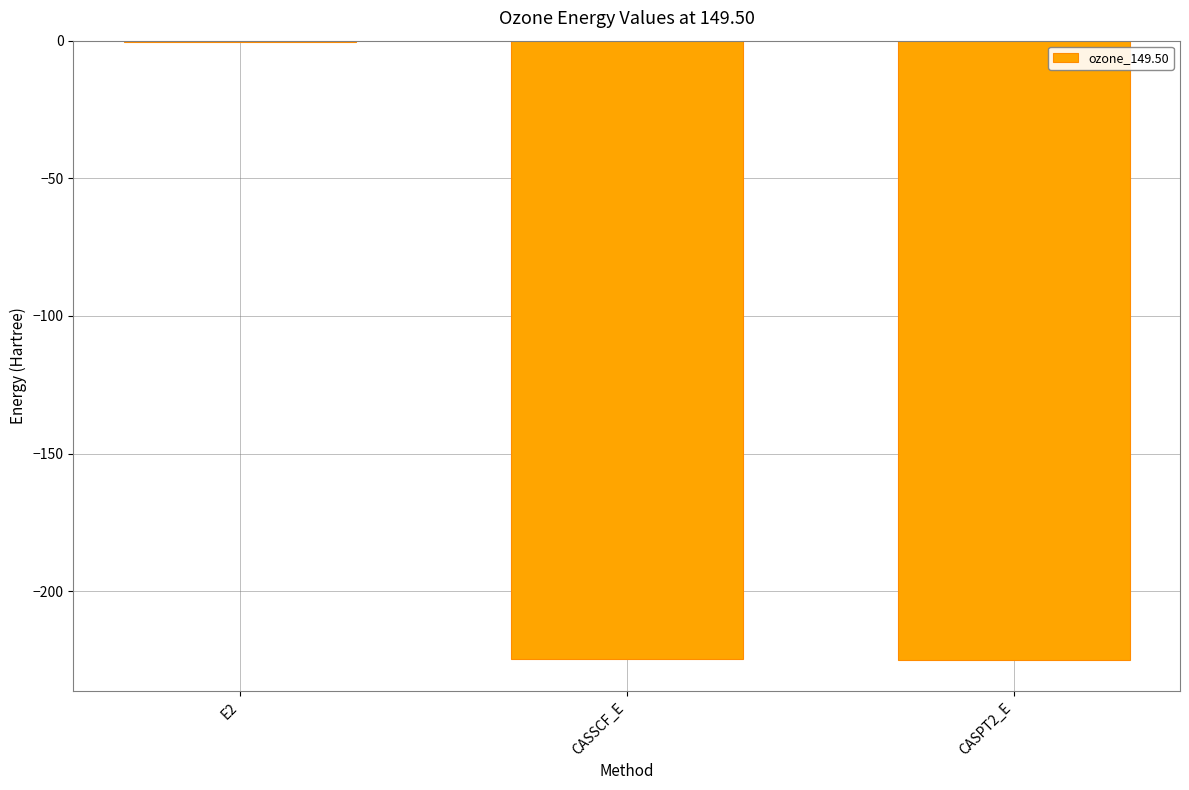

What is the difference between the values at CASPT2_E and E2?

224.5